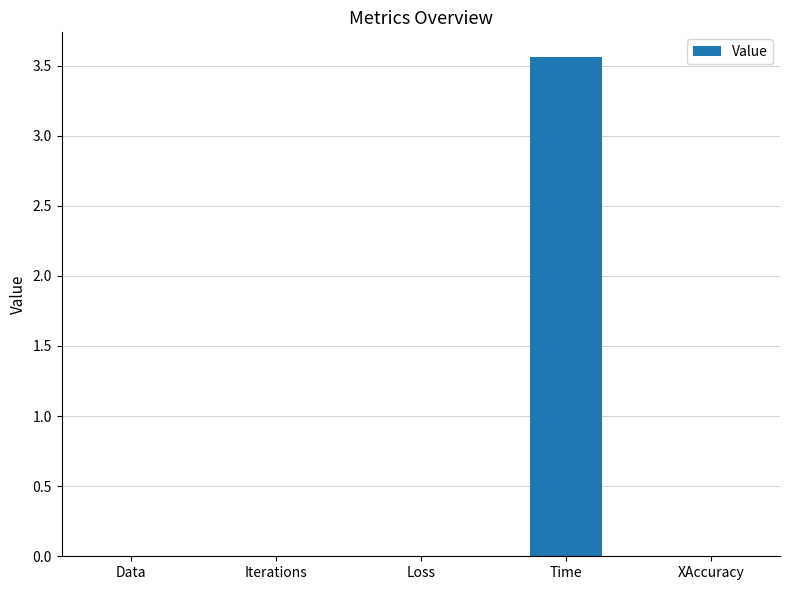

How many categories are shown in the chart?

5